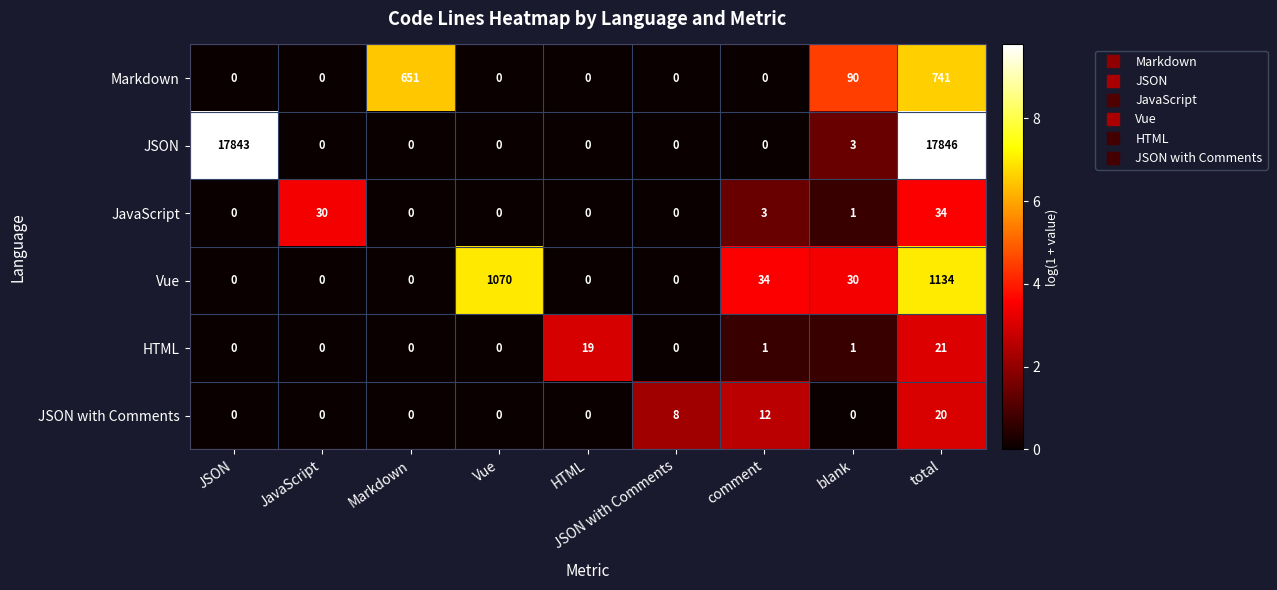

At which label is Vue closest to 567?

Vue